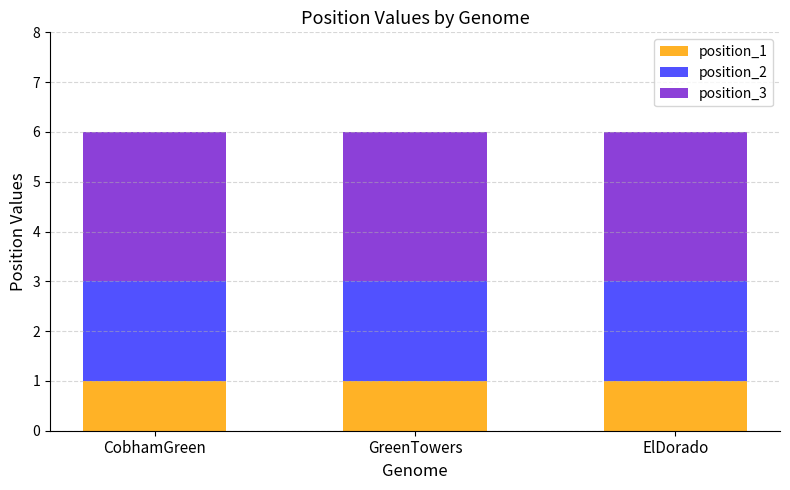

Is it true that position_1 equals 1 at CobhamGreen?

True